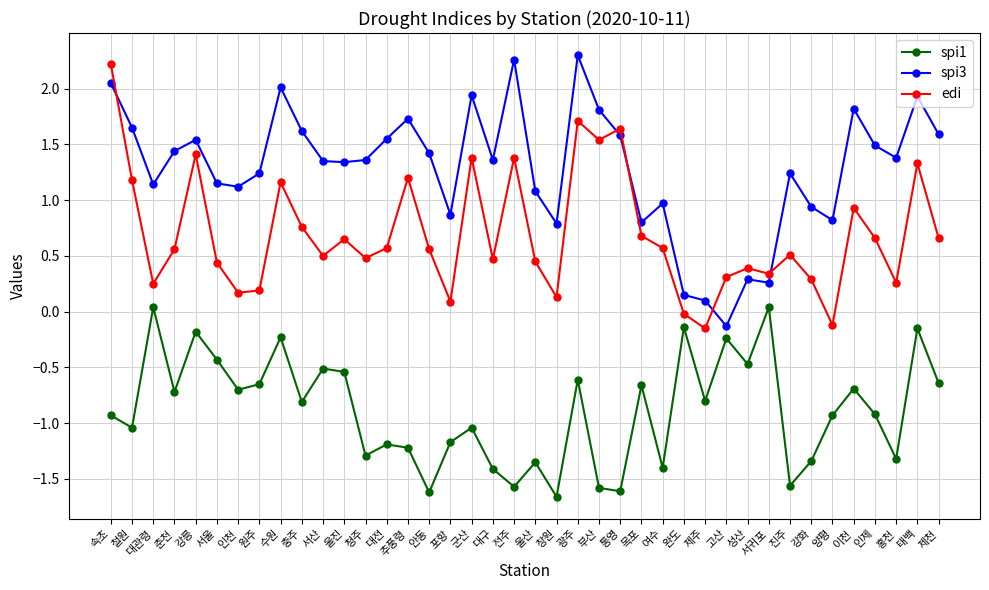

List the series in order of their overall mean, lowest first.

spi1, edi, spi3